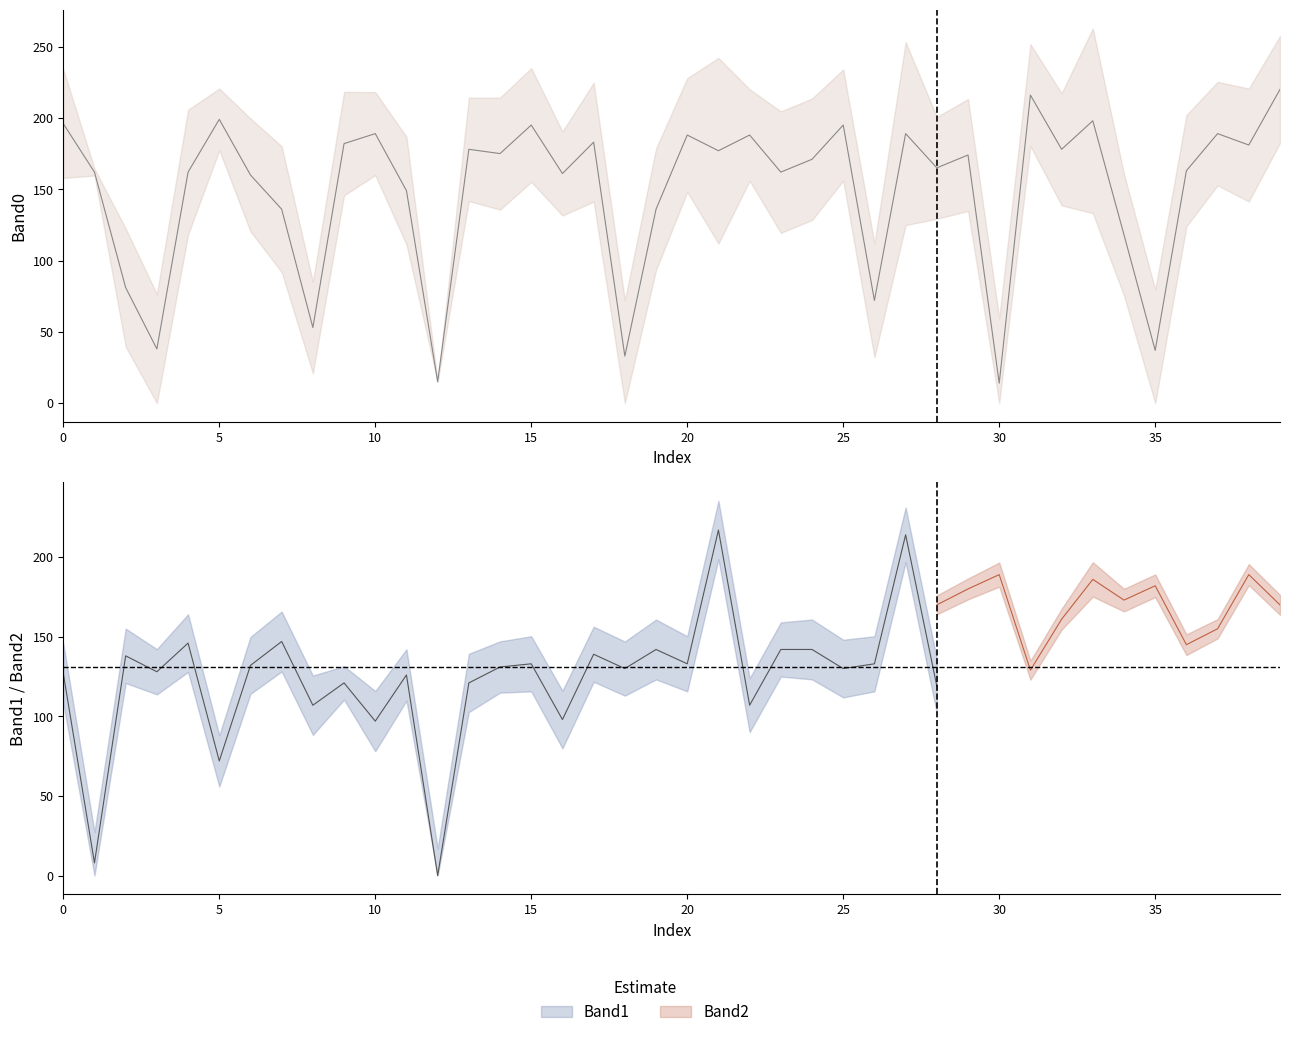

Which has a higher value, 11 or 33?

33